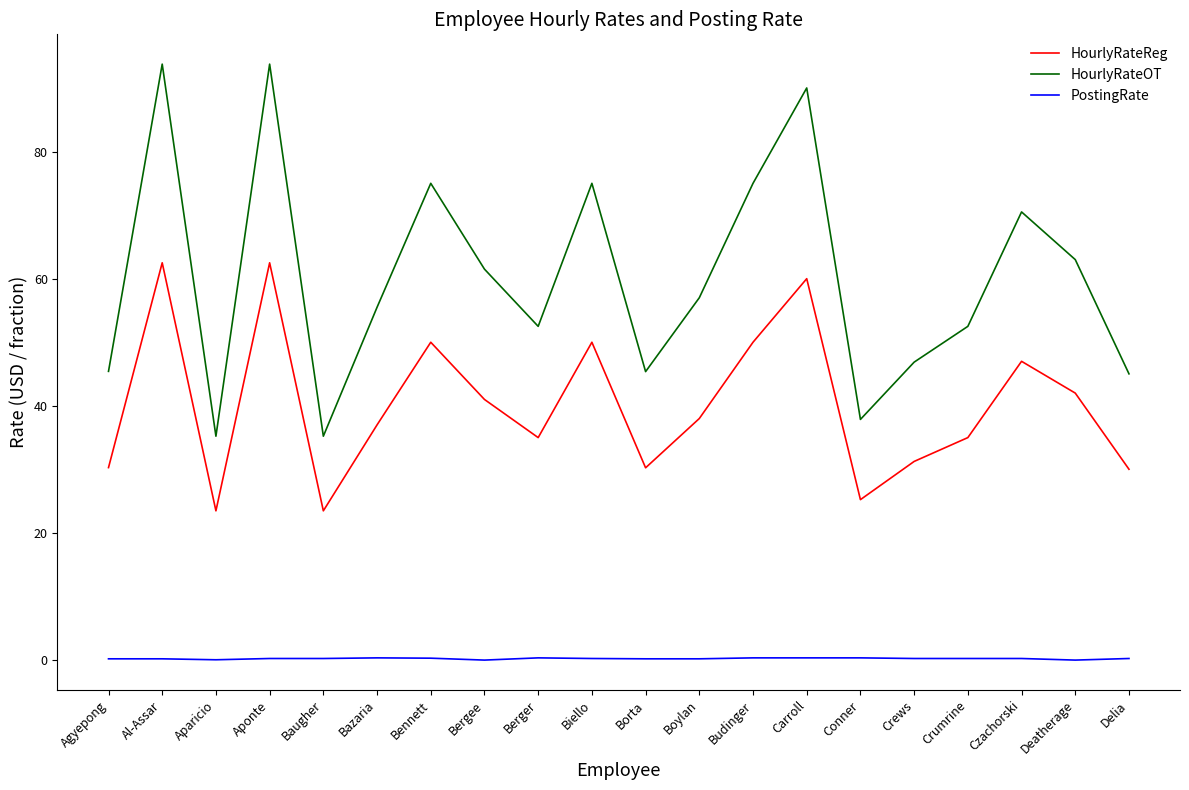

Rank the series at Conner from lowest to highest value.

PostingRate, HourlyRateReg, HourlyRateOT